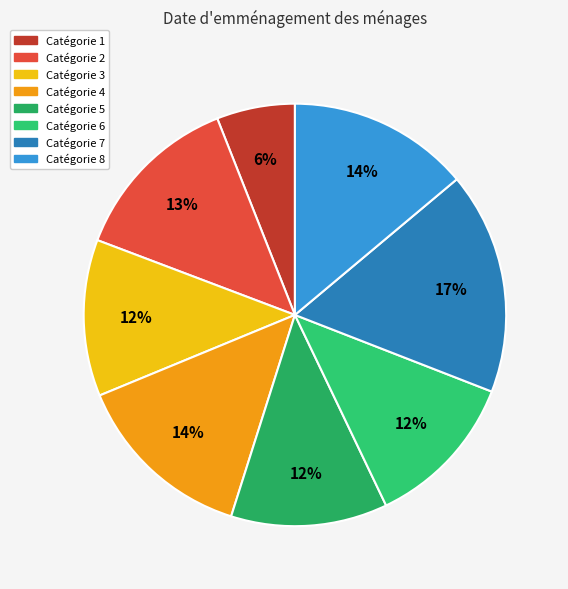

How many slices are in this pie chart?

8